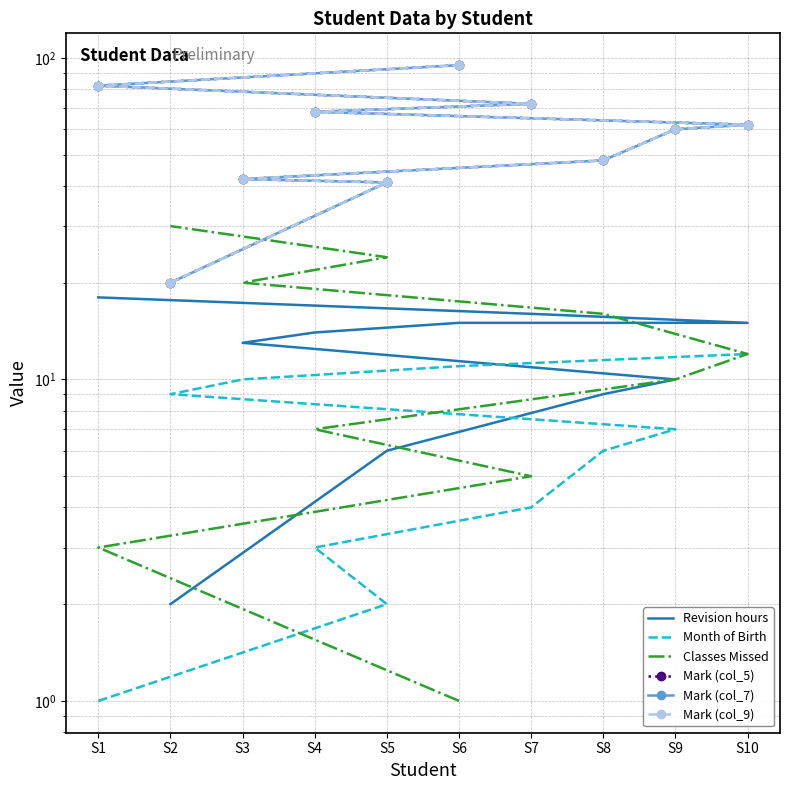

What is the approximate value of Mark (col_5) at S10, to the nearest 5?

60